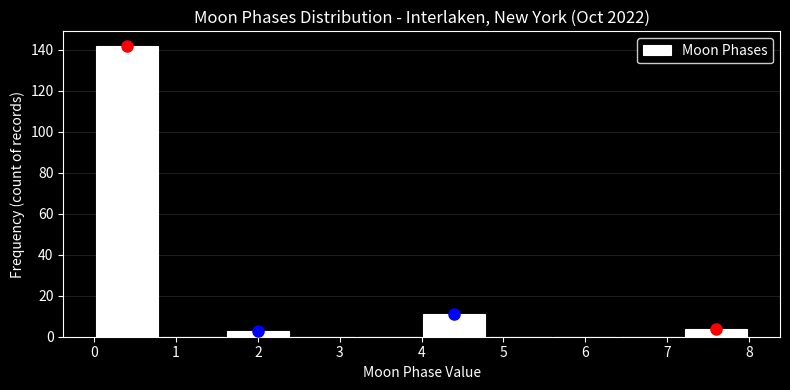

How tall is the bar that spans 7.2 to 8.0 on the x-axis? The values are not printed on the chart, so give them approximately, as read against the axis.

4